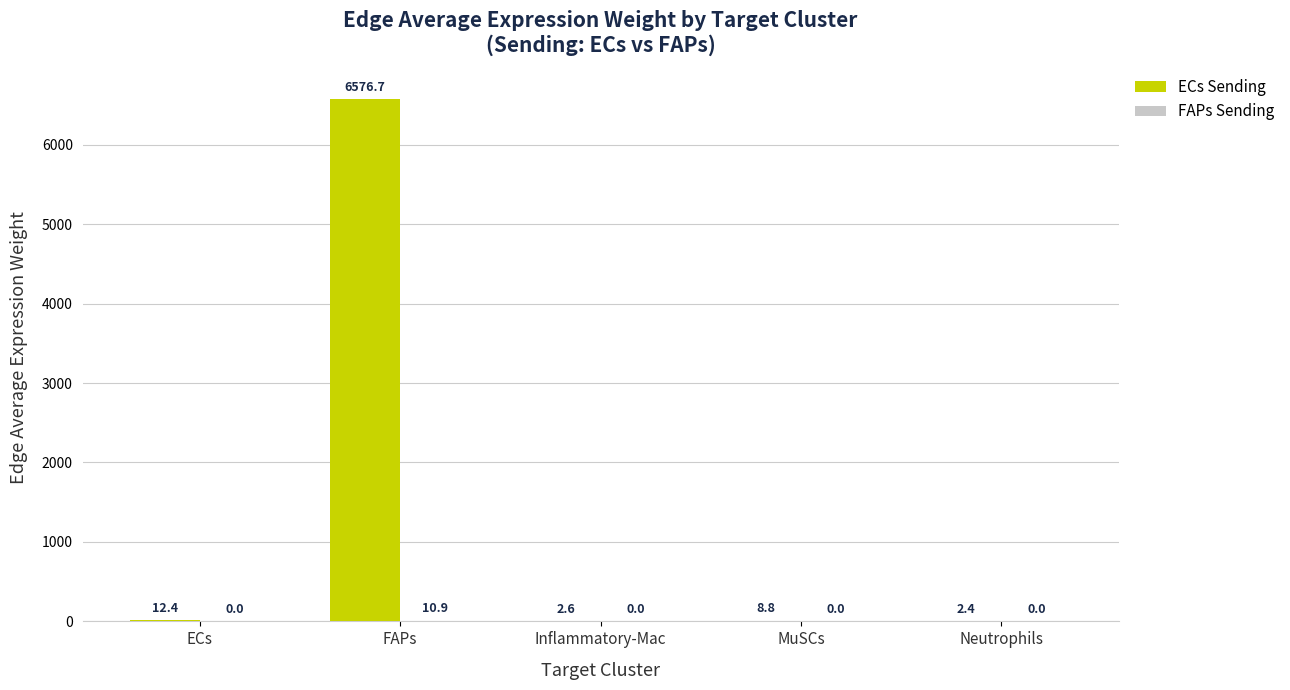

Does the chart contain stacked bars?

No